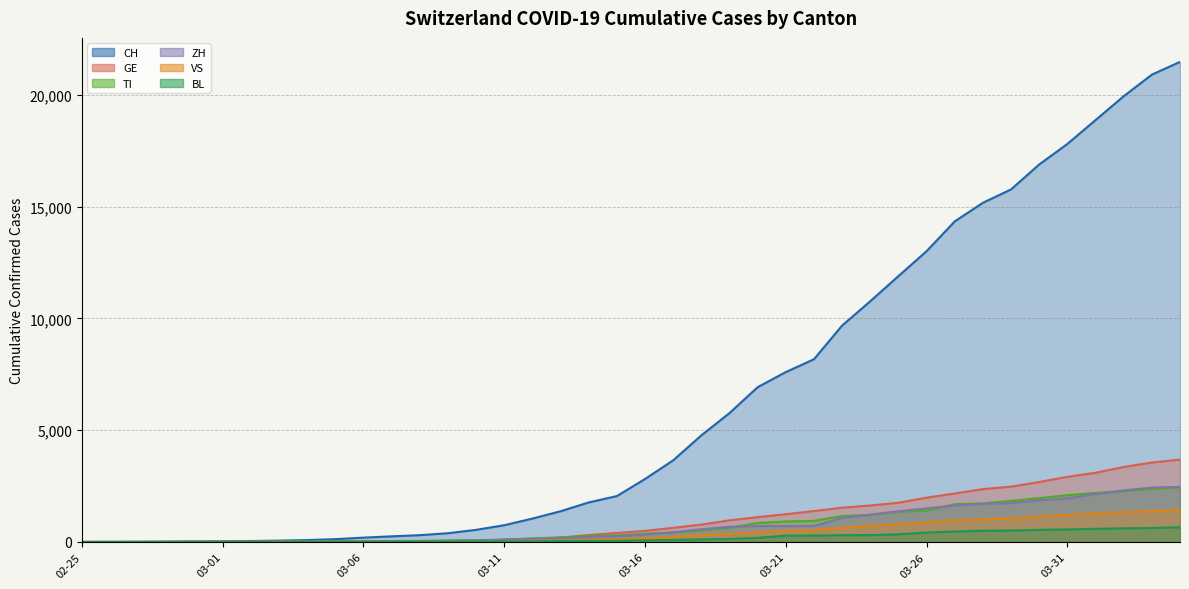

At which label does CH reach its peak?

2020-04-04